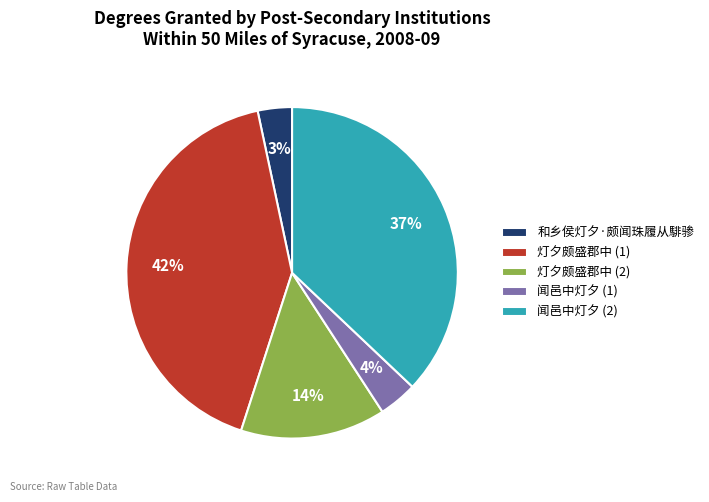

Which category has the biggest portion of the pie?

灯夕颇盛郡中 (1)